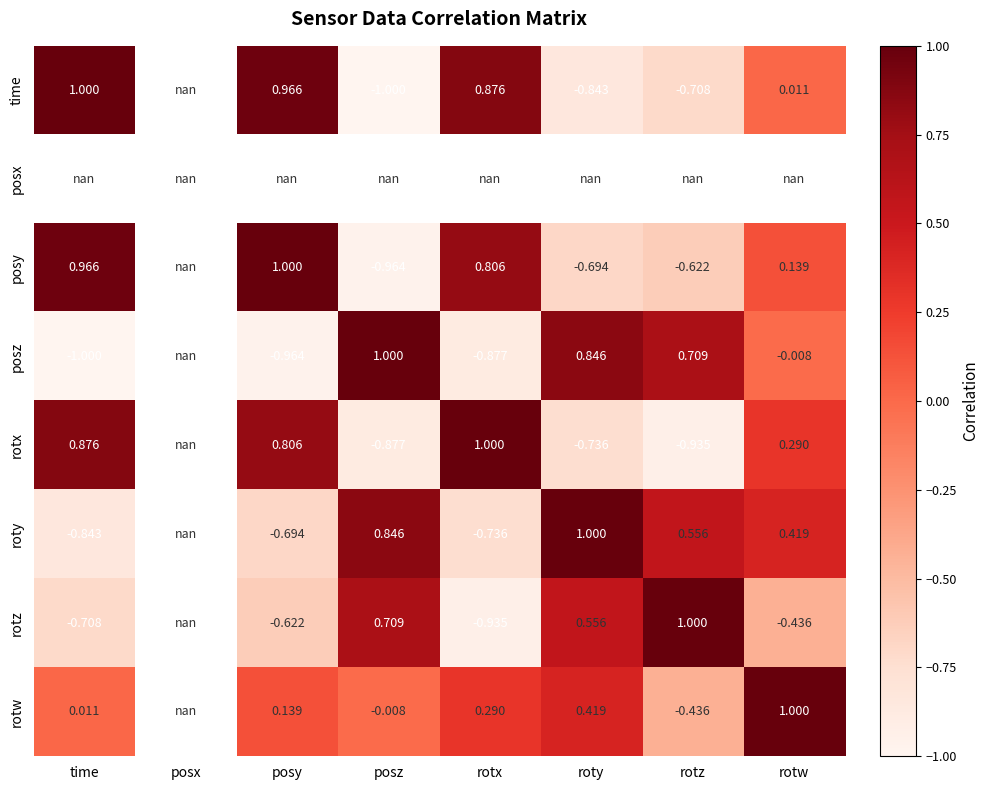

Is the value of rotx at posy greater than the value of rotz at posy?

Yes